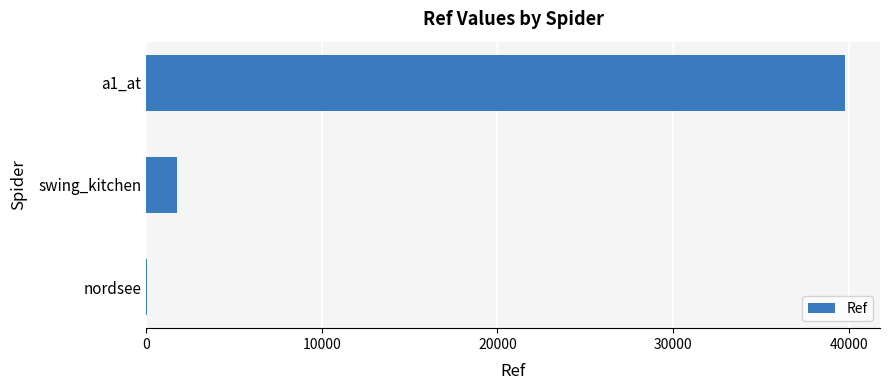

Which category has the highest value across all series?

a1_at